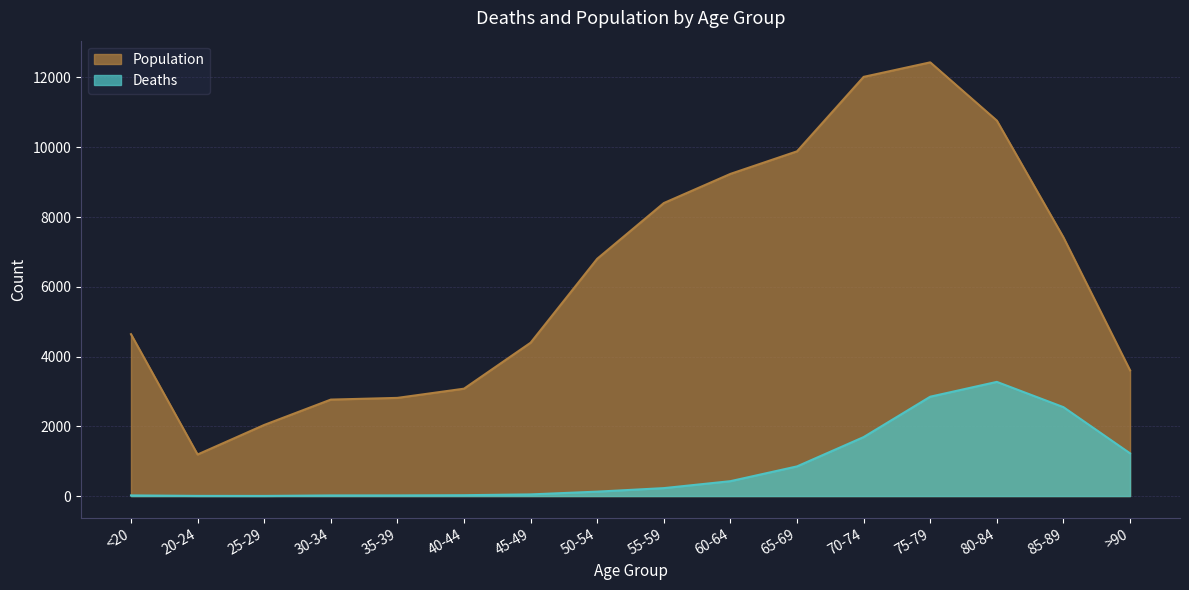

How many data points in Deaths are less than 227?

8